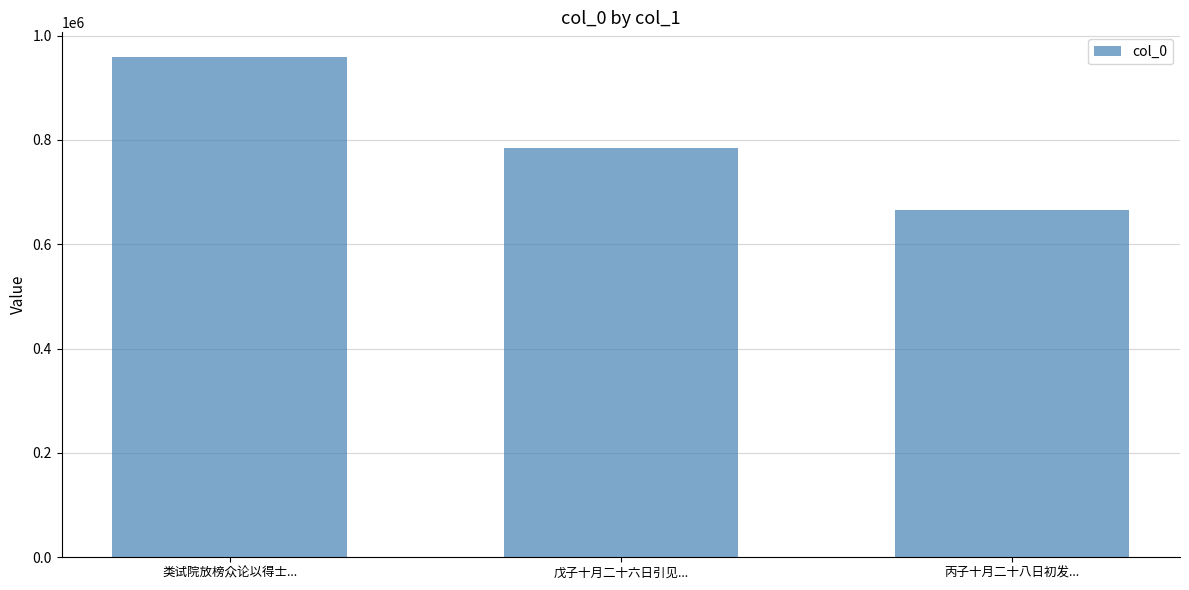

How many distinct data groups are displayed?

1